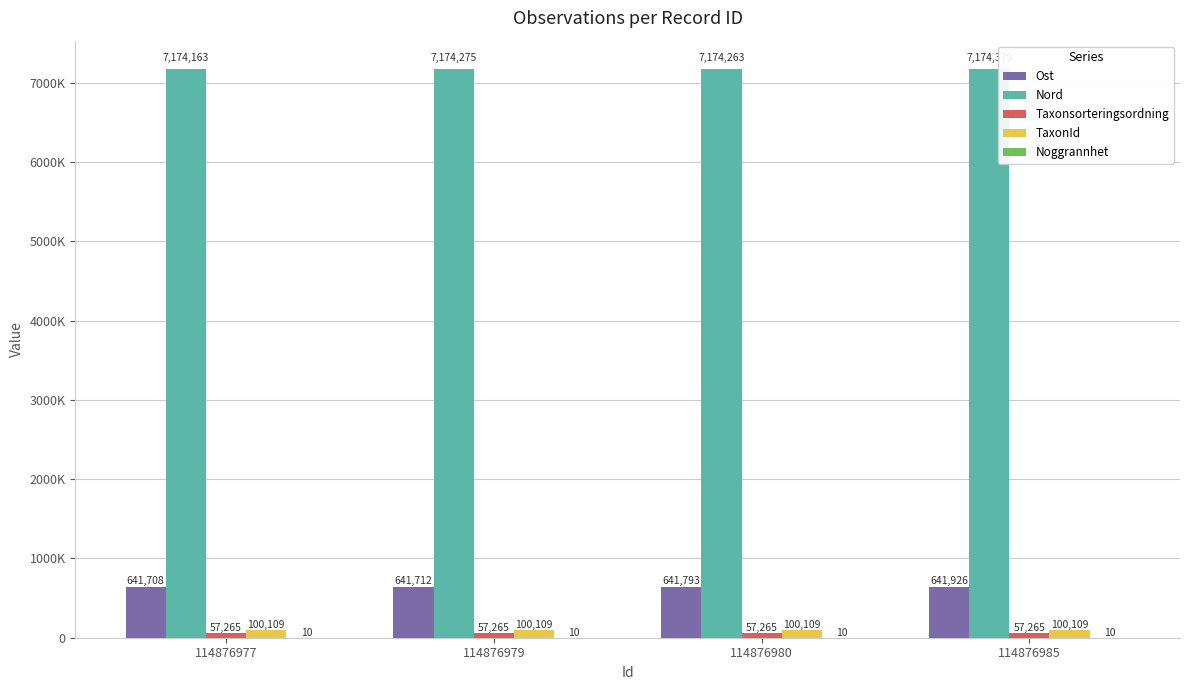

Rank the series by their maximum value, from lowest to highest.

Noggrannhet, Taxonsorteringsordning, TaxonId, Ost, Nord